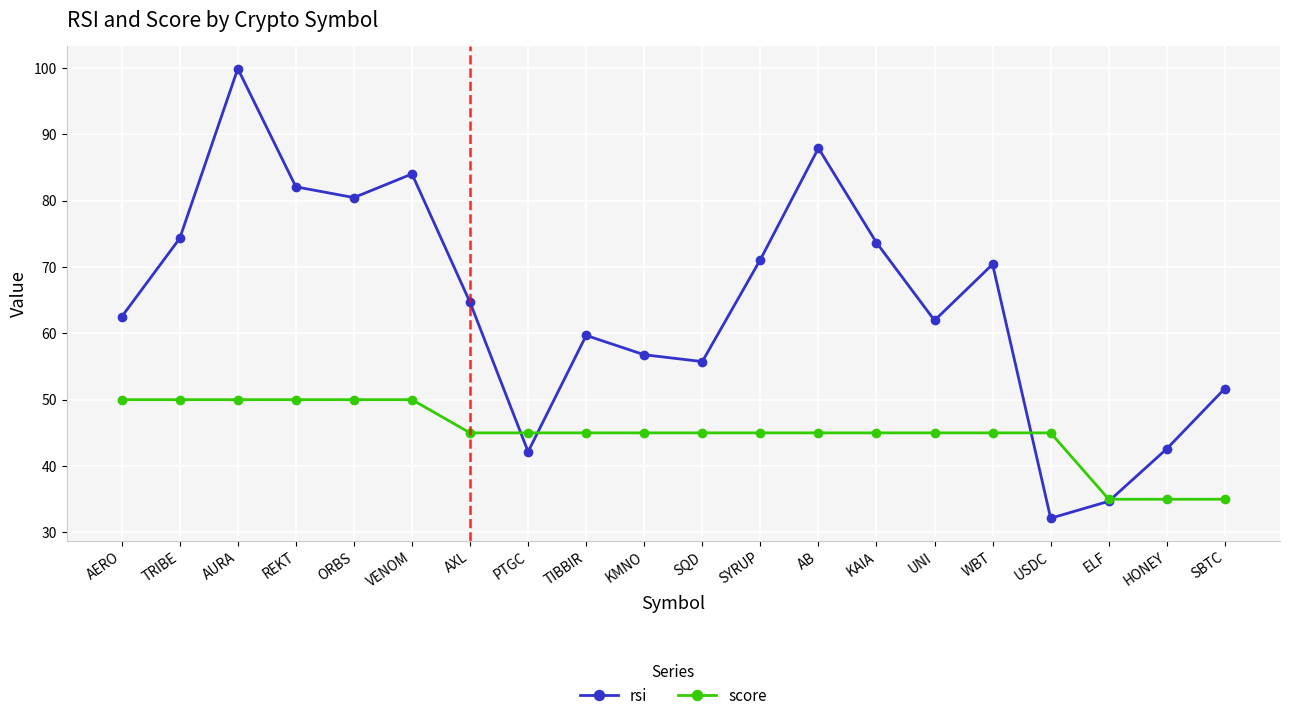

How many lines are shown in the chart?

2